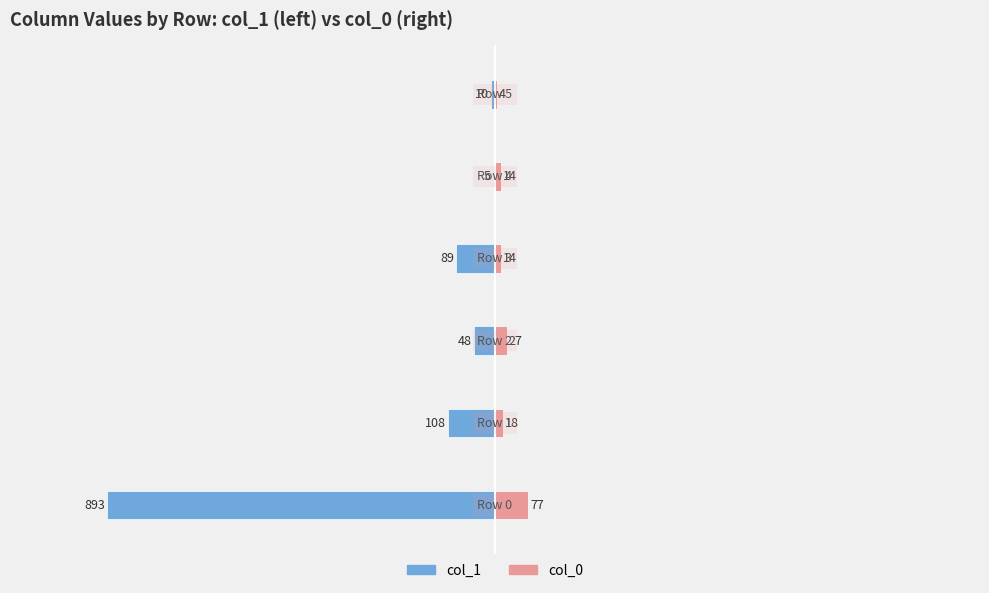

Between −1250 and −500, which is larger?

−500